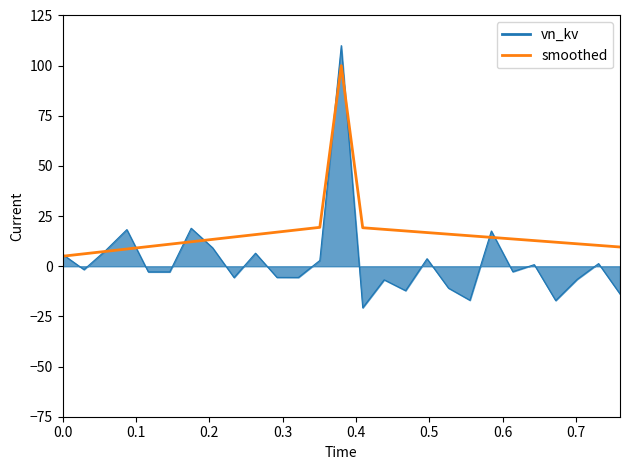

What is the minimum value for vn_kv?

-20.7